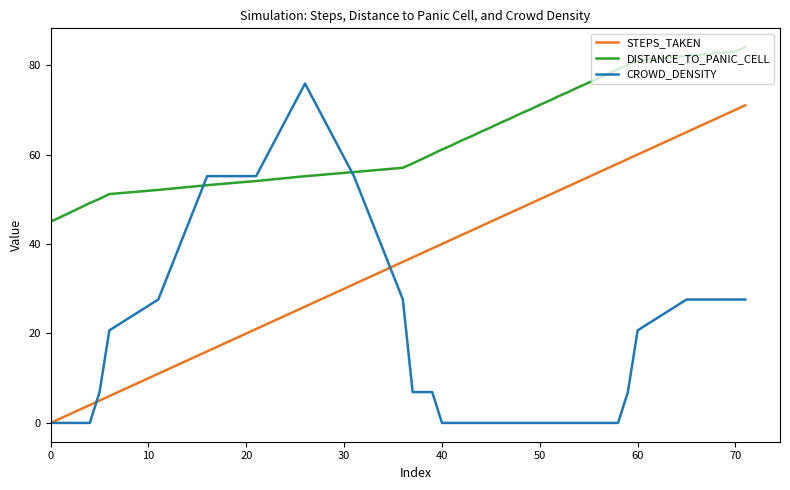

True or false: DISTANCE_TO_PANIC_CELL and STEPS_TAKEN intersect in this chart.

False